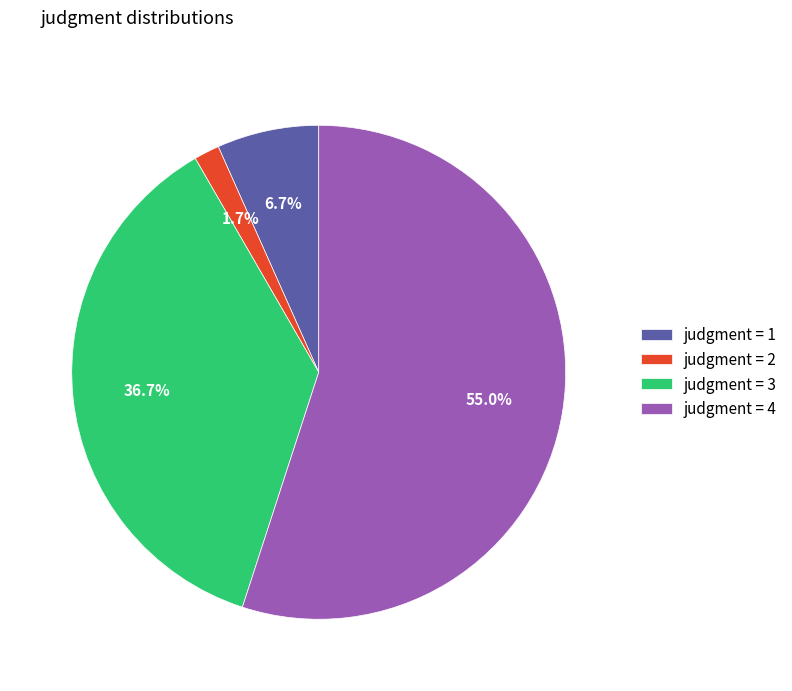

How many slices are in this pie chart?

4